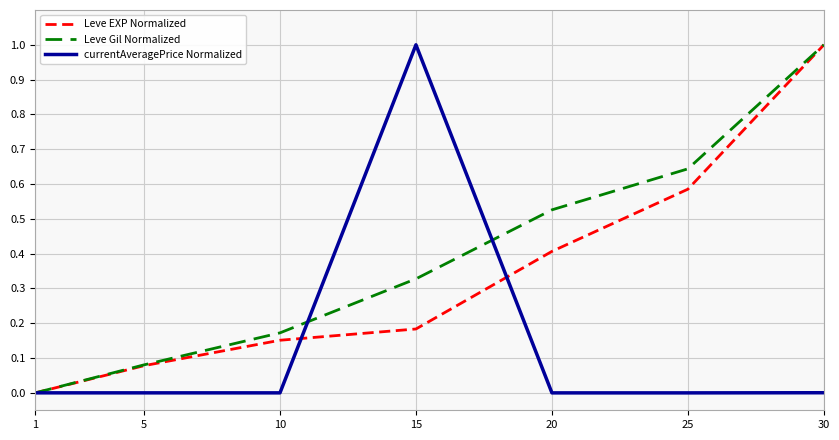

Rank the series at 20 from lowest to highest value.

currentAveragePrice Normalized, Leve EXP Normalized, Leve Gil Normalized